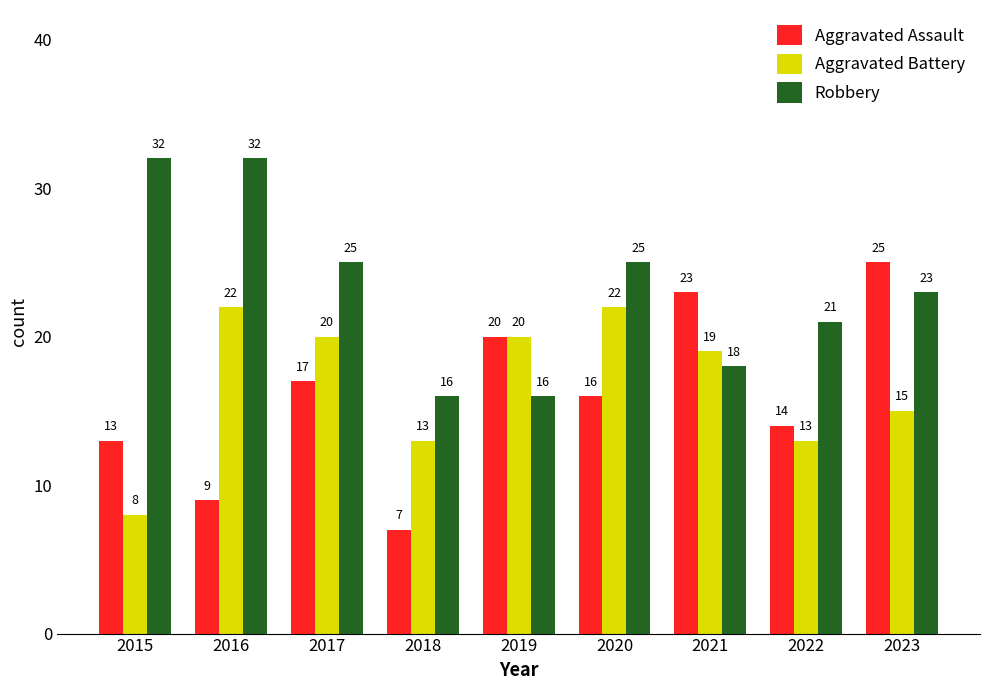

Is it true that Robbery equals 25 at 2020?

True